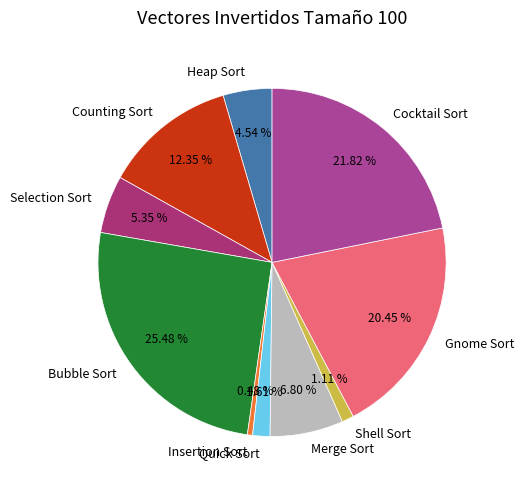

How much of the chart is everything except Heap Sort?

95.5%